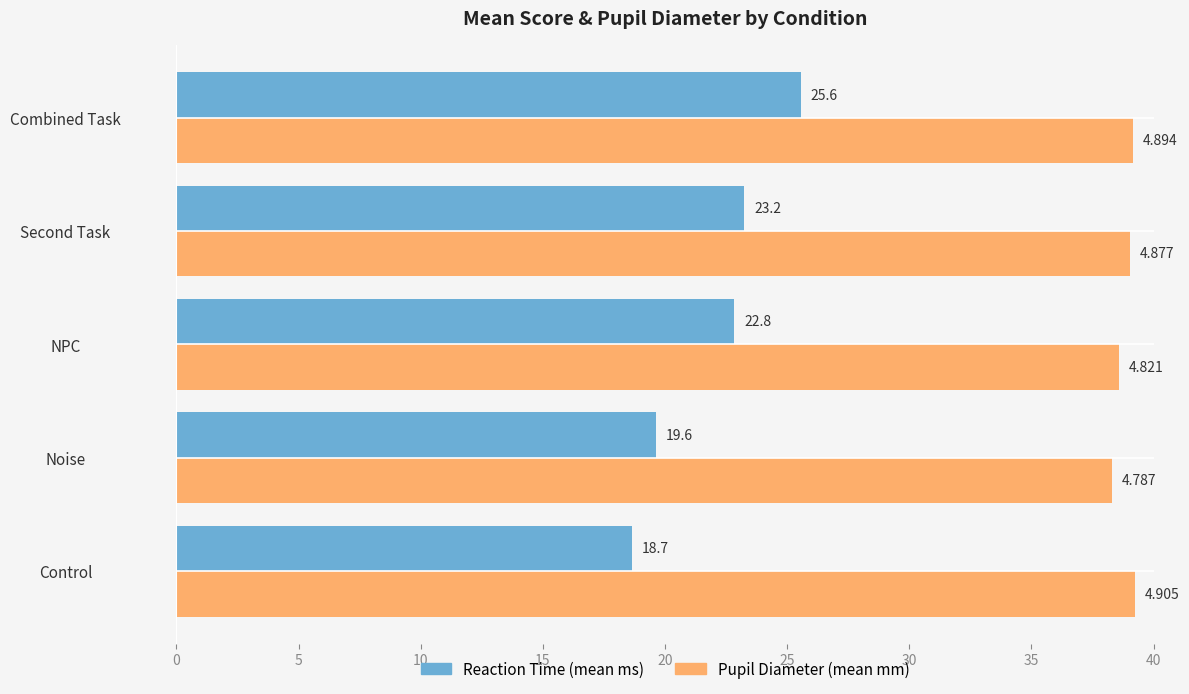

Which label corresponds to the largest value in the chart?

Control